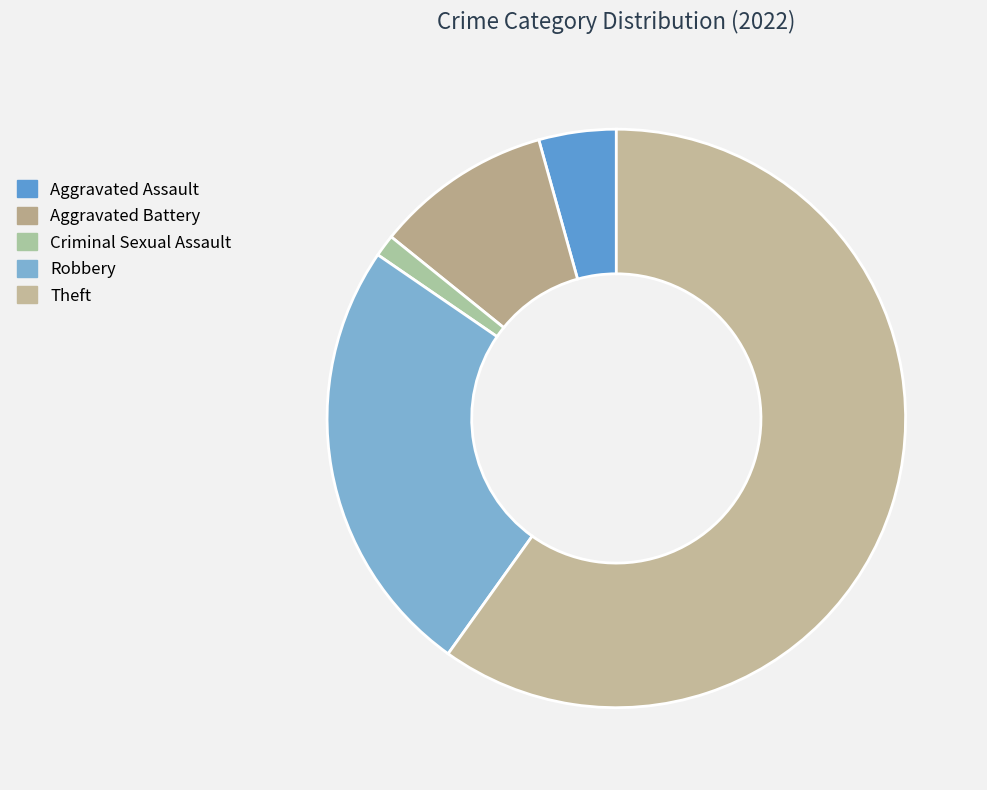

Which slice represents more than half of the pie?

Theft